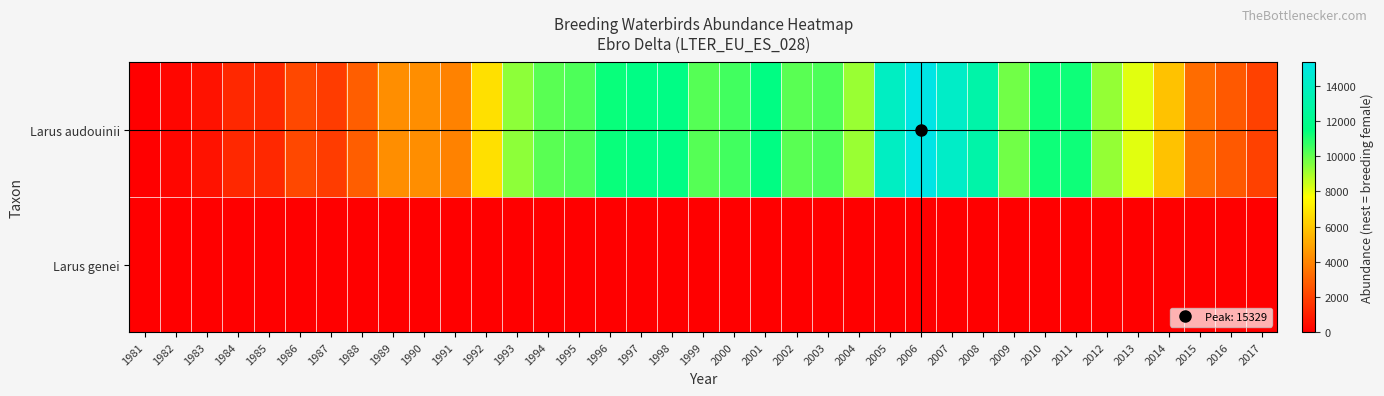

At which category is the sum across all series the highest?

2006